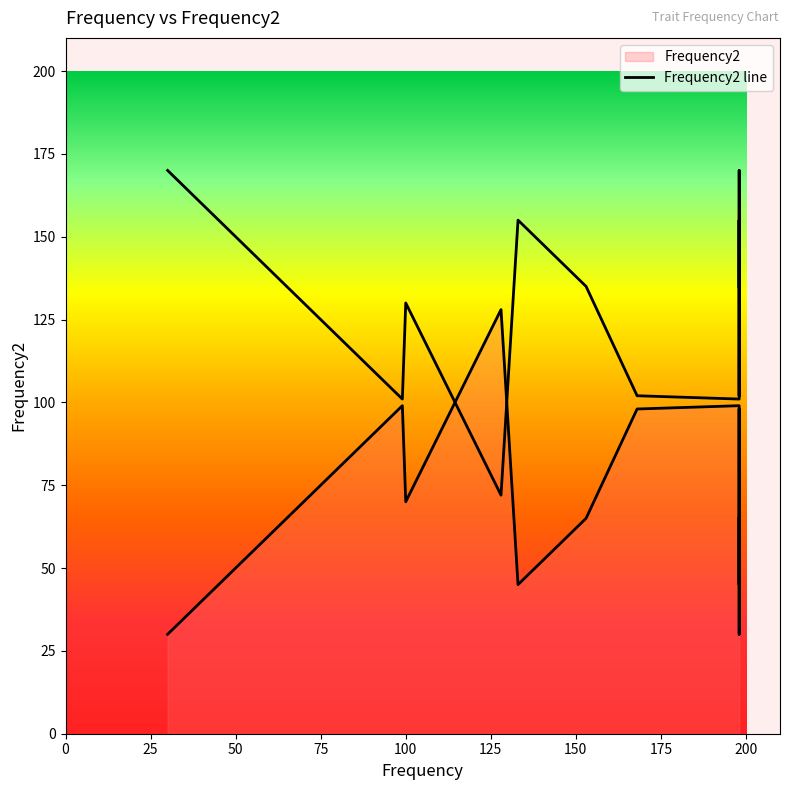

Is it true that Frequency equals 344 at Dawnbringer?

False